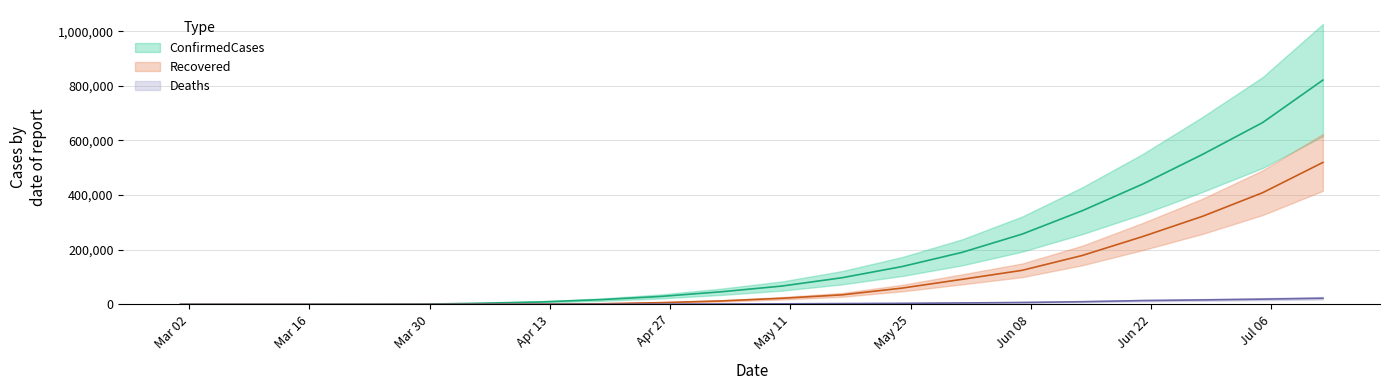

Is the value of Recovered at 2020-04-26 greater than the value of Deaths at 2020-04-19?

Yes